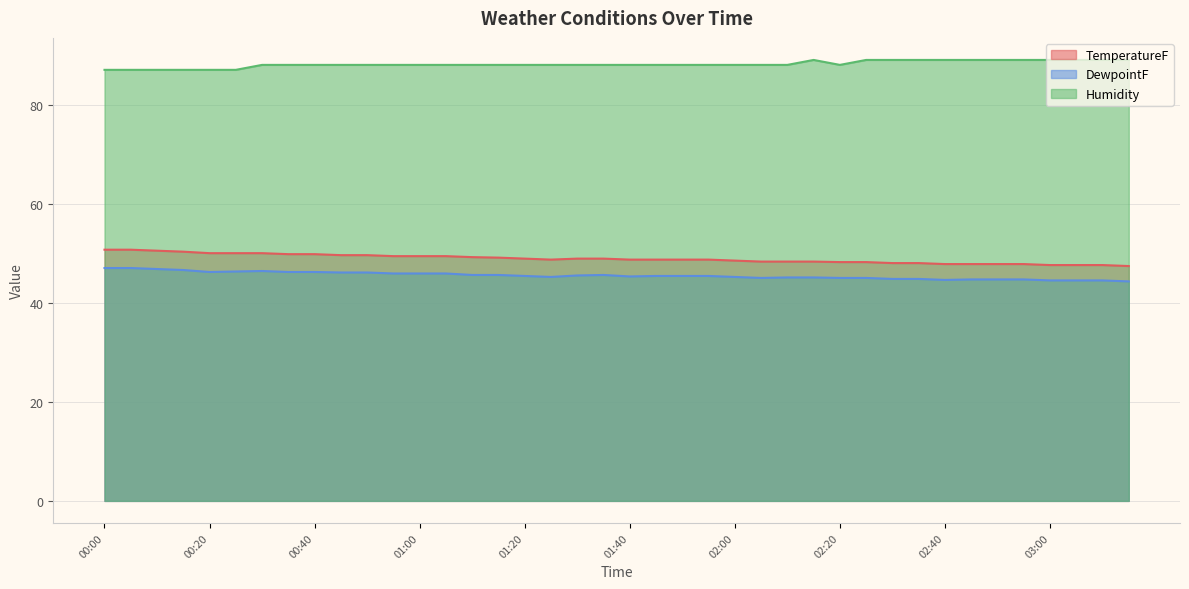

Rank the series at 00:10 from highest to lowest value.

Humidity, TemperatureF, DewpointF